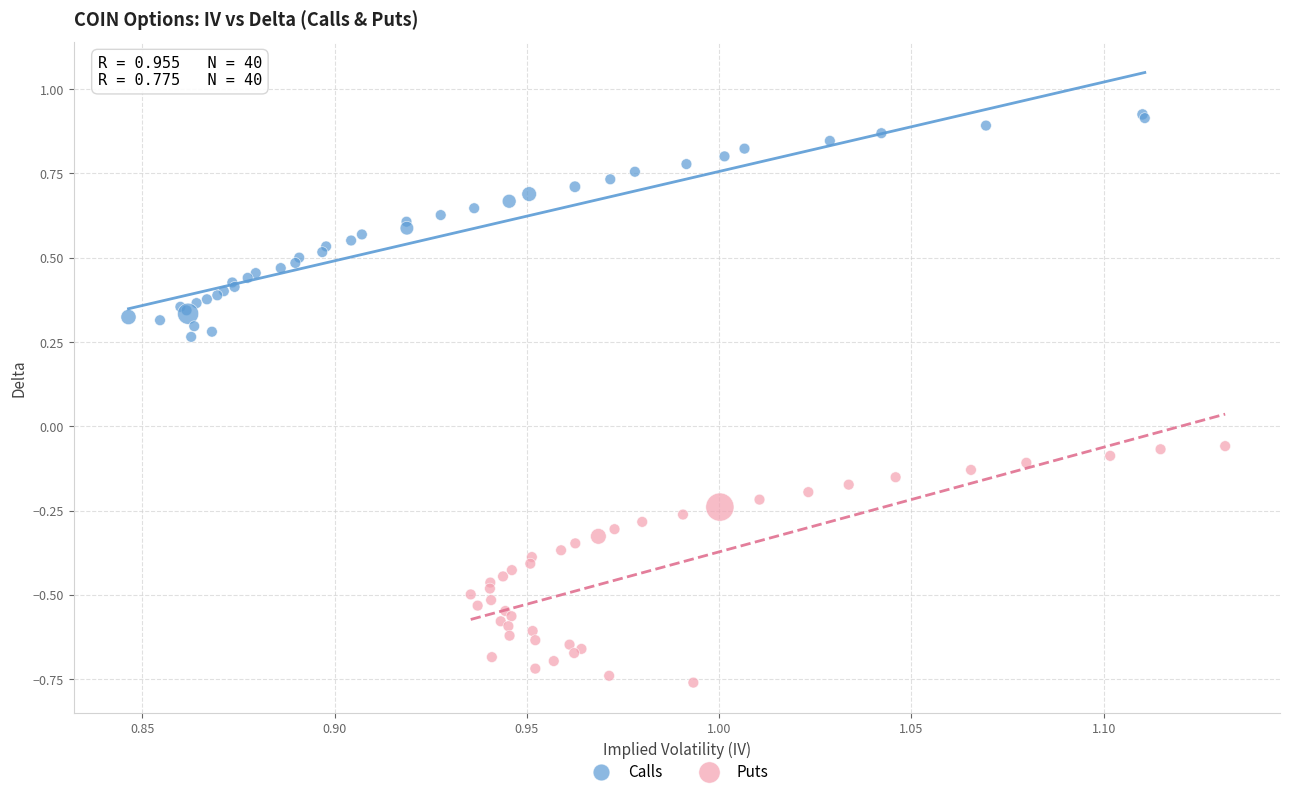

Which series contains the lowest Y value?

Puts